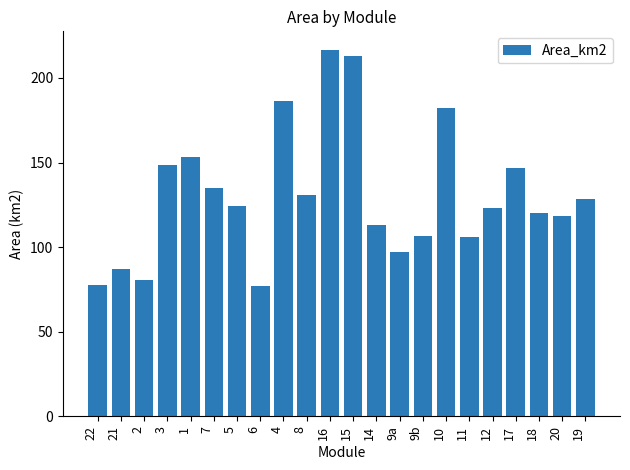

Is it true that the value at 6 is 17.1?

False